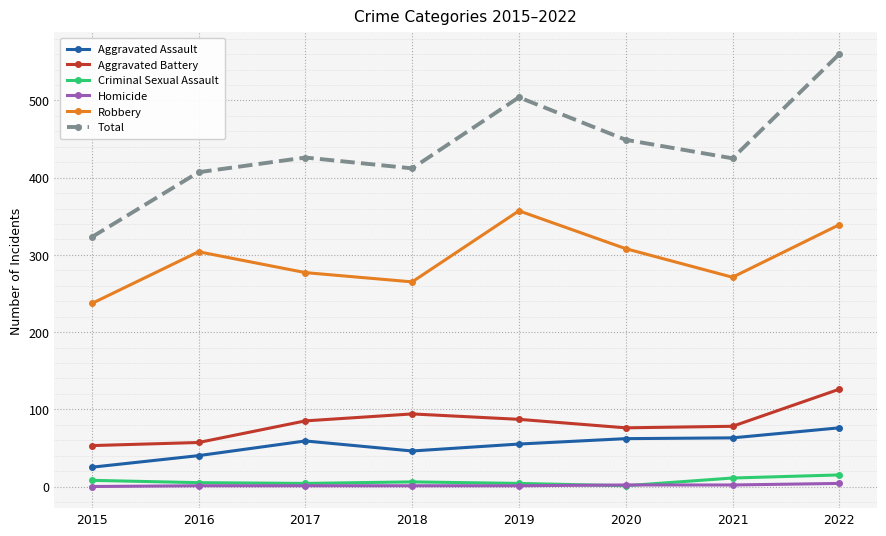

What is the difference between the Total values at 2021 and 2016?

18